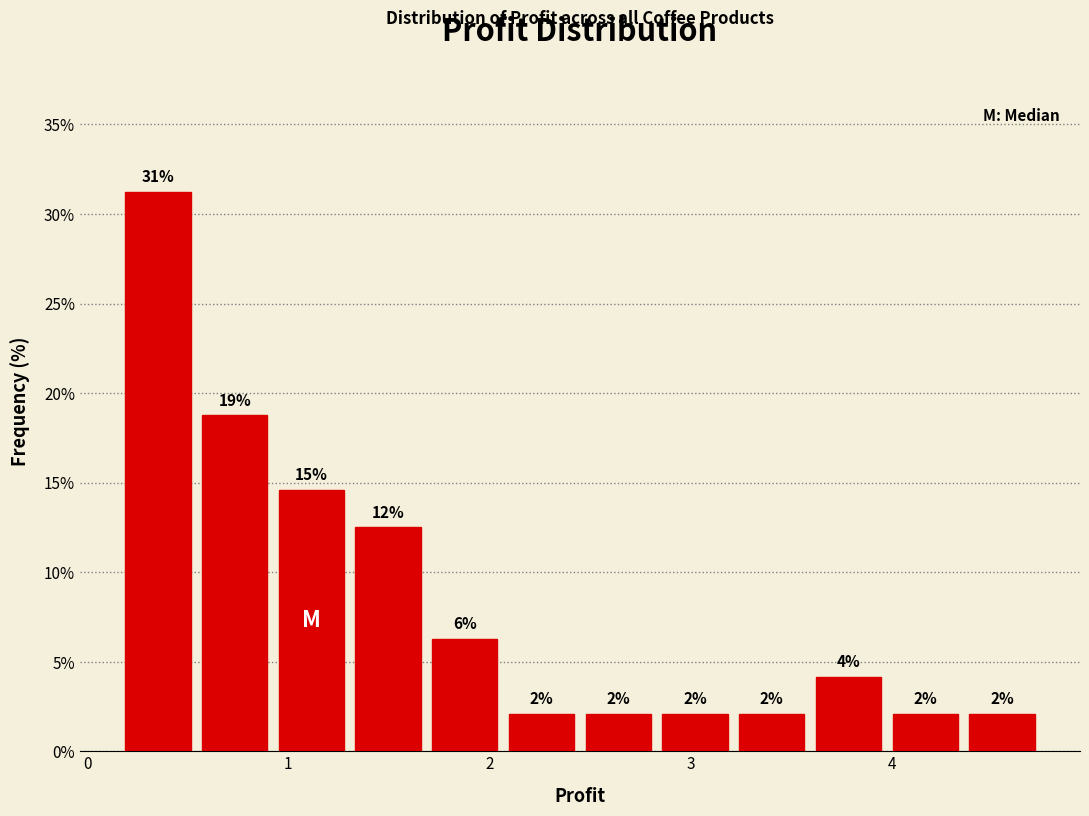

Read against the x-axis, roughly where is the centre of the tallest bar?

0.4